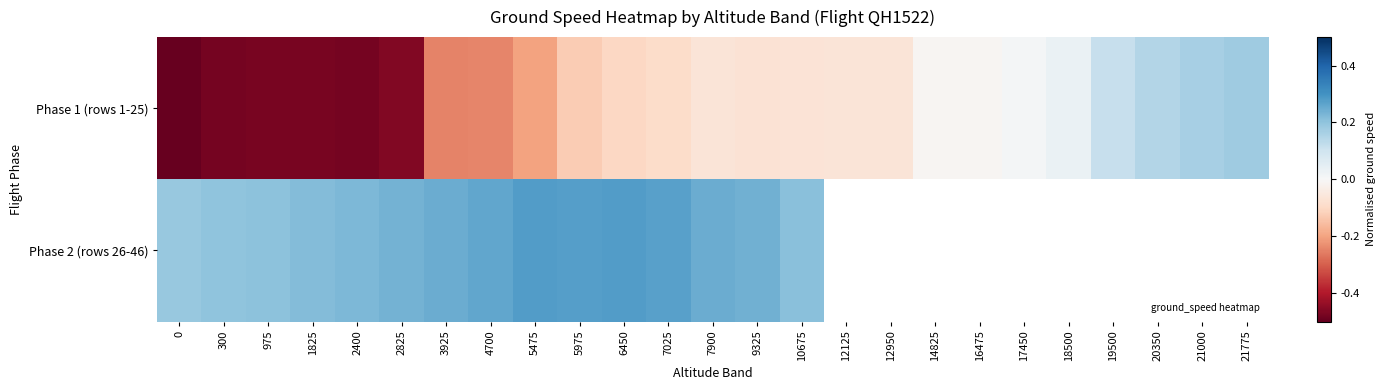

Rank the series by their maximum value, from highest to lowest.

Phase 2 (rows 26-46), Phase 1 (rows 1-25)